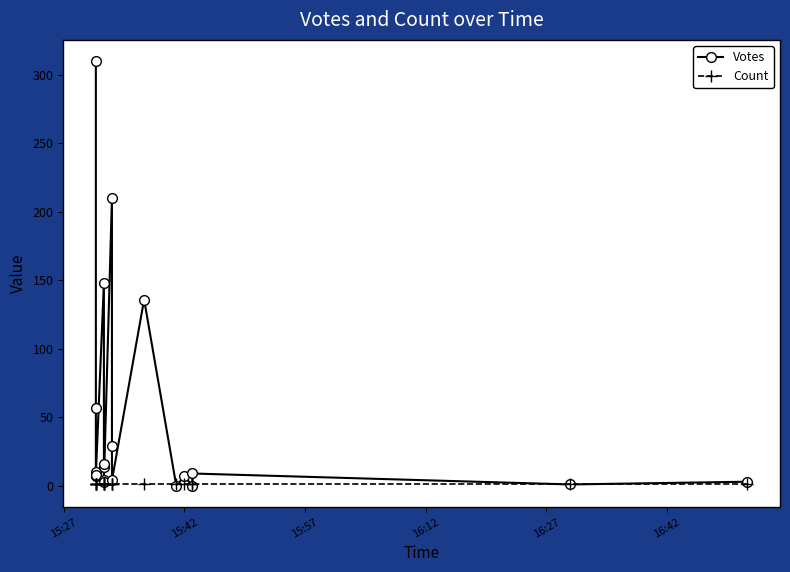

Reading left to right, extract all data points from this chart.

Votes: 310	57	10	7	8	148	14	16	4	3	210	29	4	136	0	7	0	9	1	3
Count: 1	1	1	1	1	1	1	1	1	1	1	1	1	1	1	1	1	1	1	1